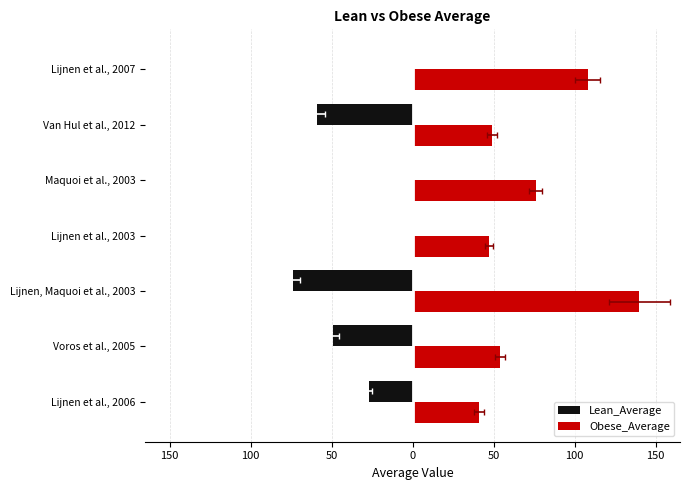

What is the average value of the Obese_Average series?

74